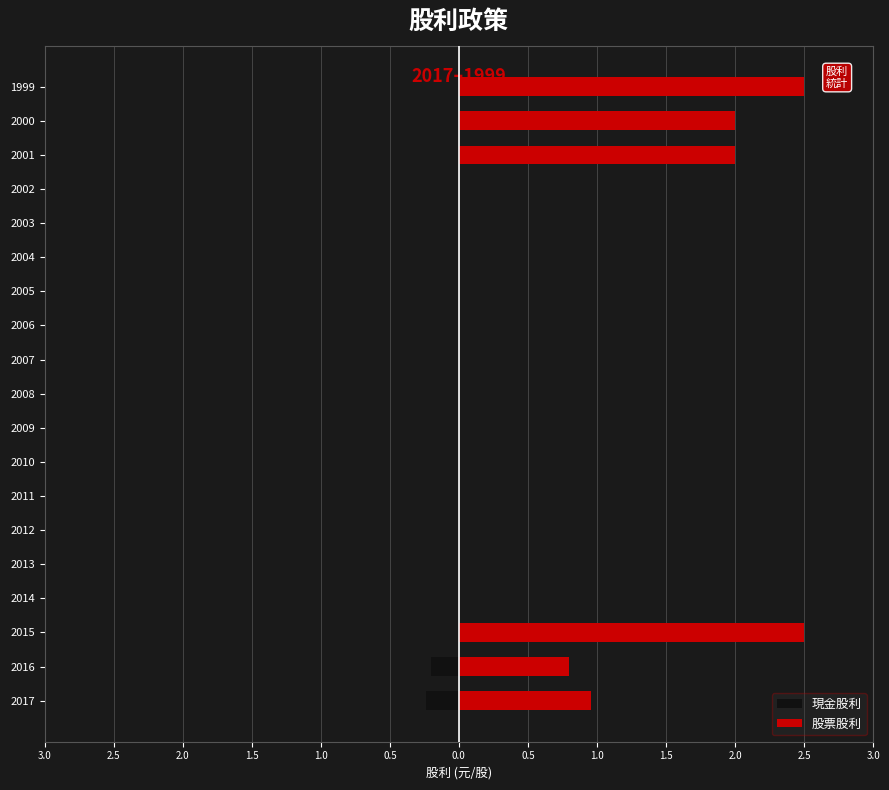

Which series has the widest spread of values?

股票股利